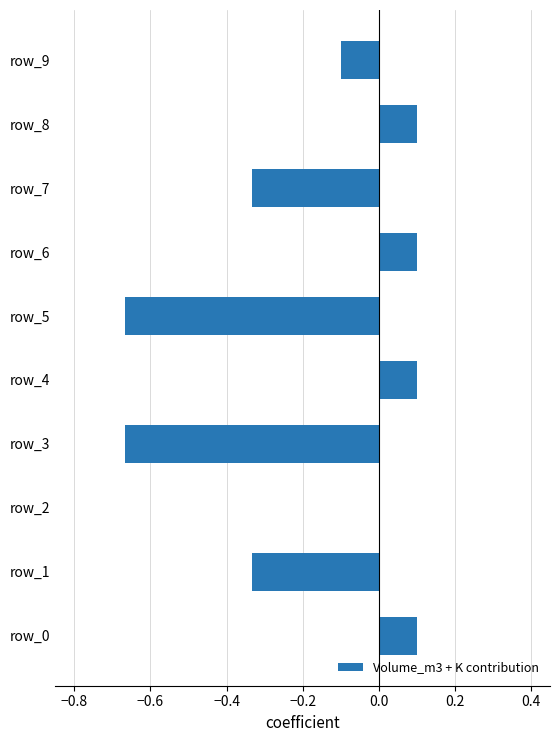

How many distinct data groups are displayed?

1